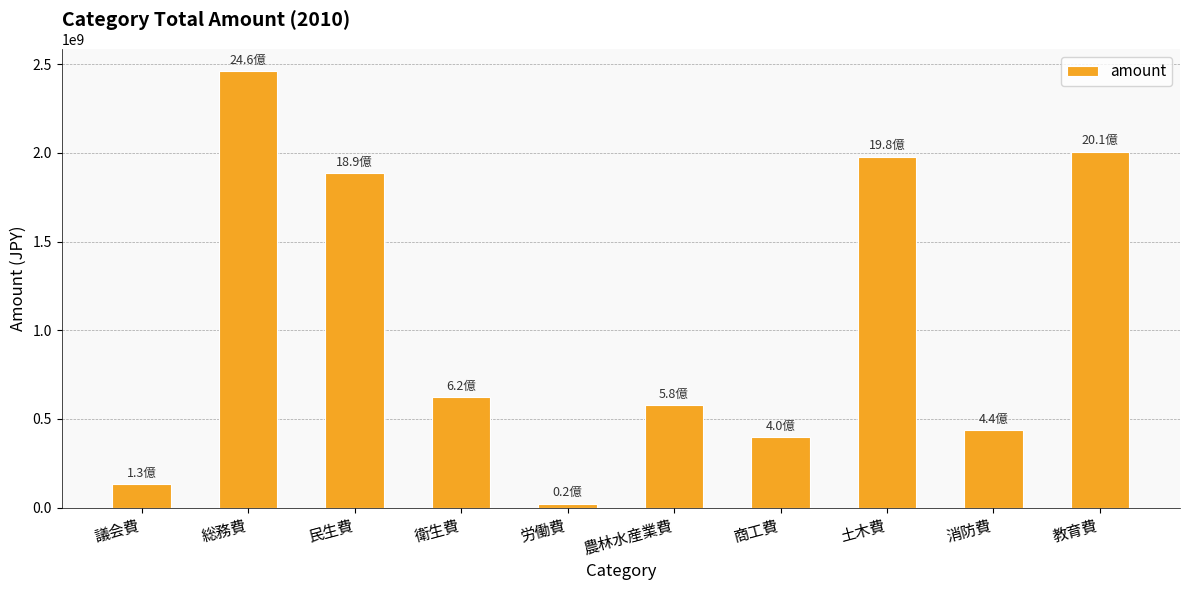

How many series are shown in this chart?

1